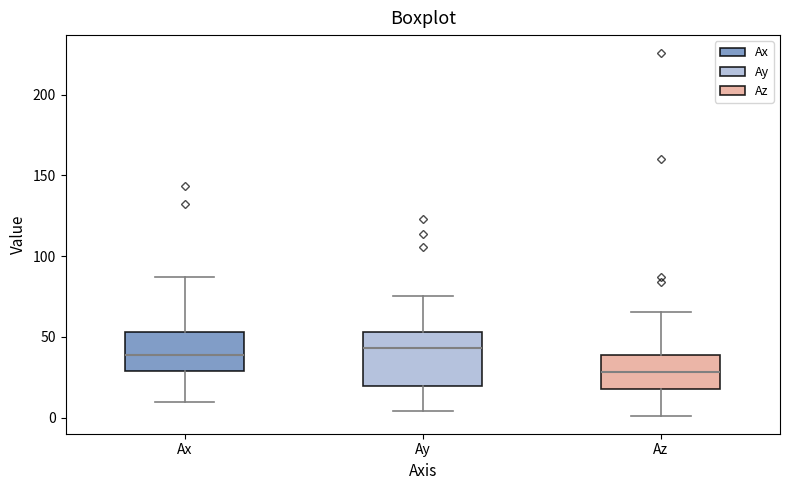

Where does the lower whisker of the box for Ay end on the y-axis? The values are not printed on the chart, so give them approximately, as read against the axis.

5